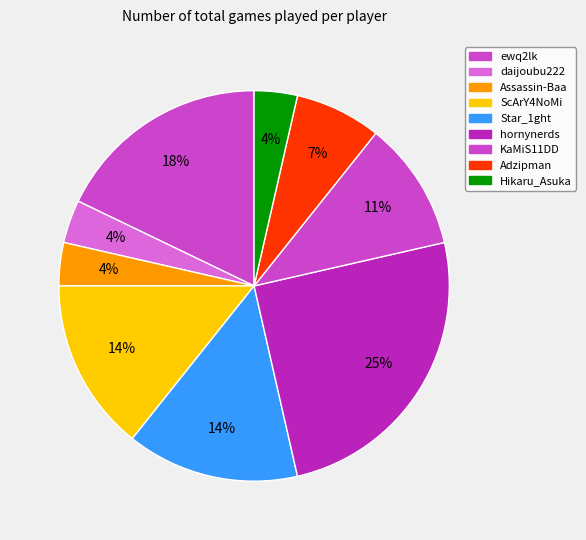

To the nearest percent, what is the combined percentage of Assassin-Baa and hornynerds?

29%